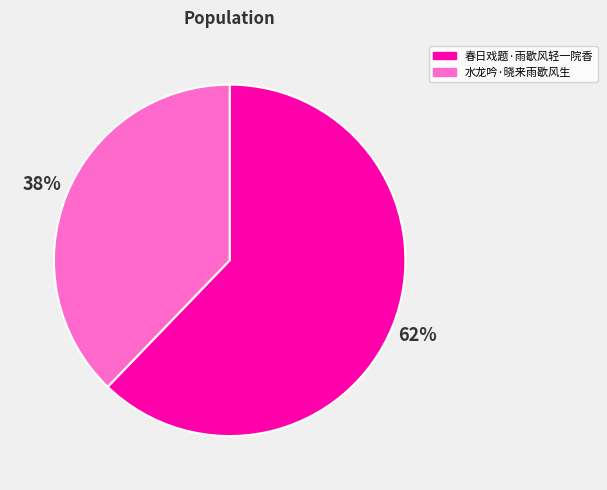

To the nearest percent, what is the difference between the 水龙吟·晓来雨歇风生 and 春日戏题·雨歇风轻一院香 slice percentages?

24%